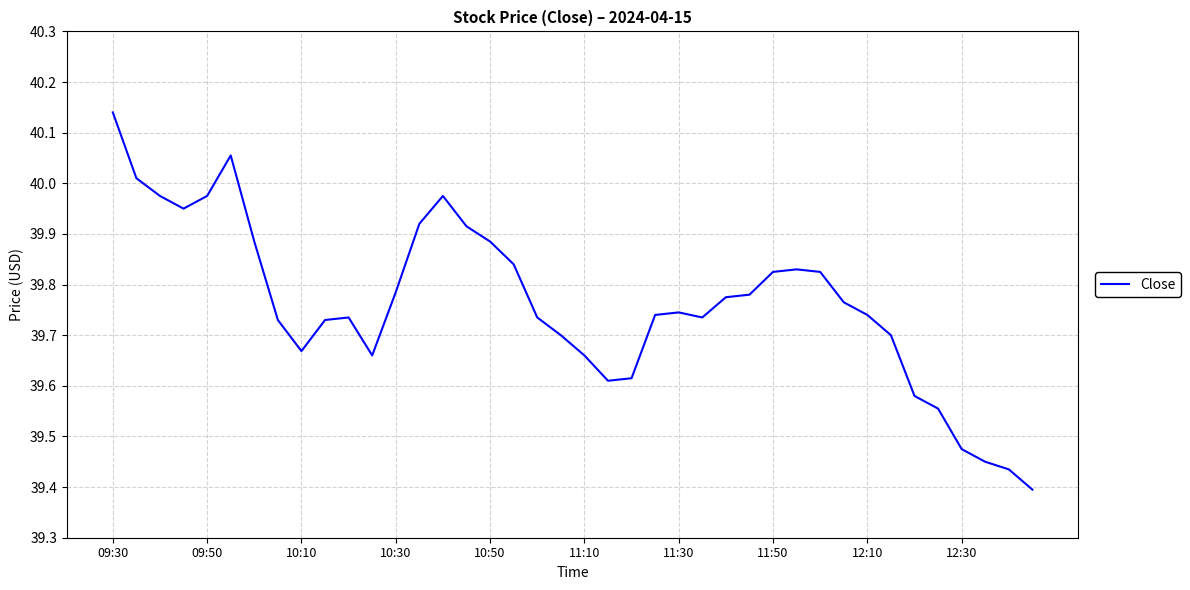

What is the difference between the maximum and minimum values?

0.7